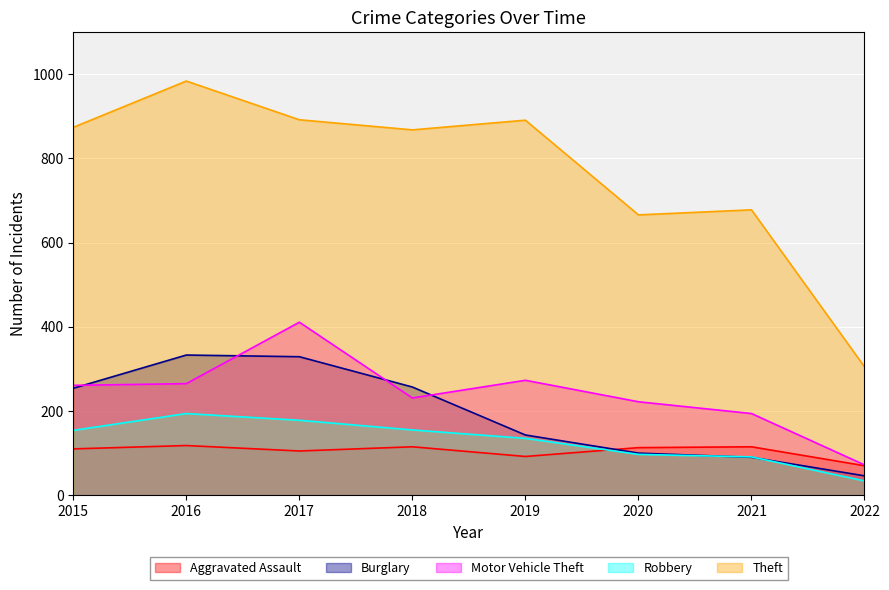

What is the value of the Robbery point at the 4th from the left?

155